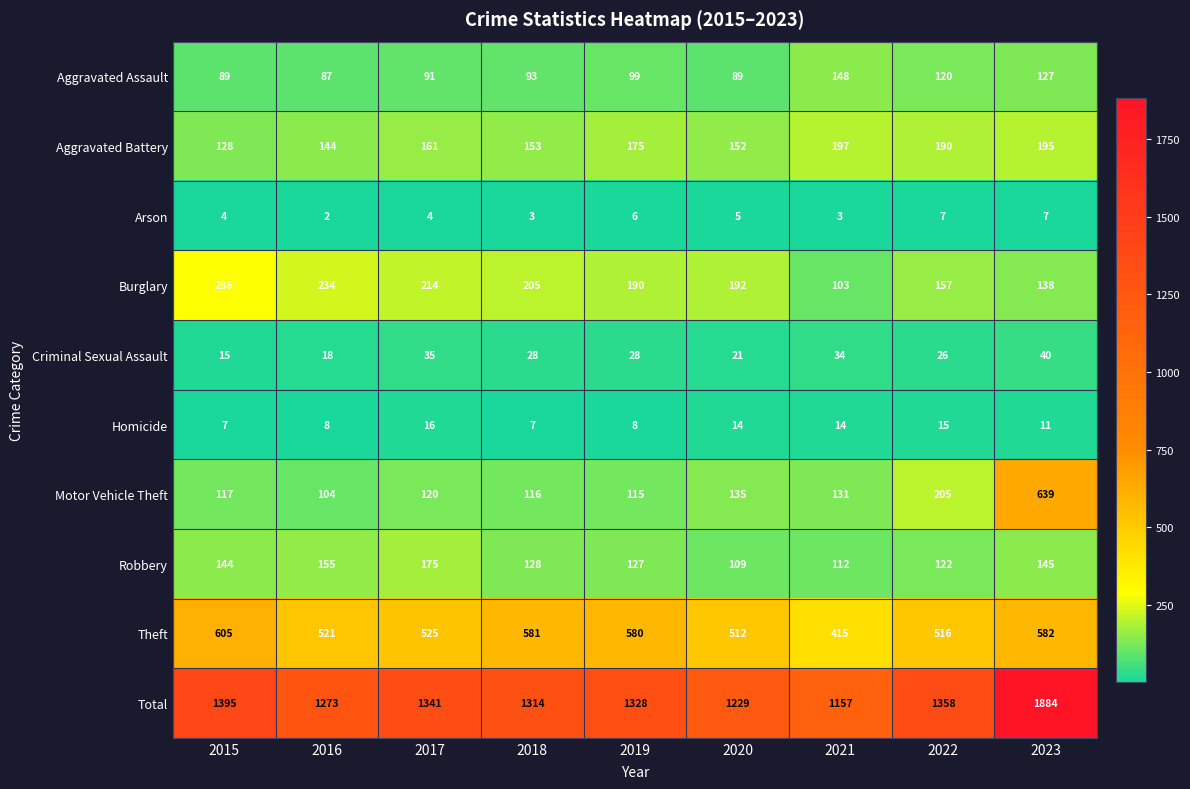

Is it true that Motor Vehicle Theft equals 131 at 2023?

False